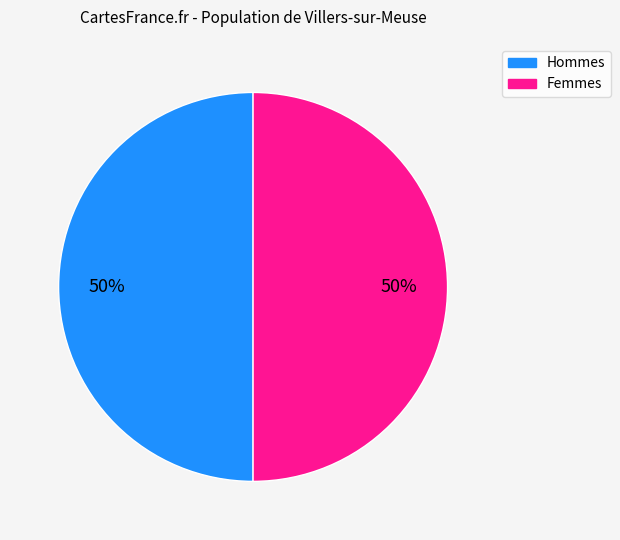

How many slices are in this pie chart?

2